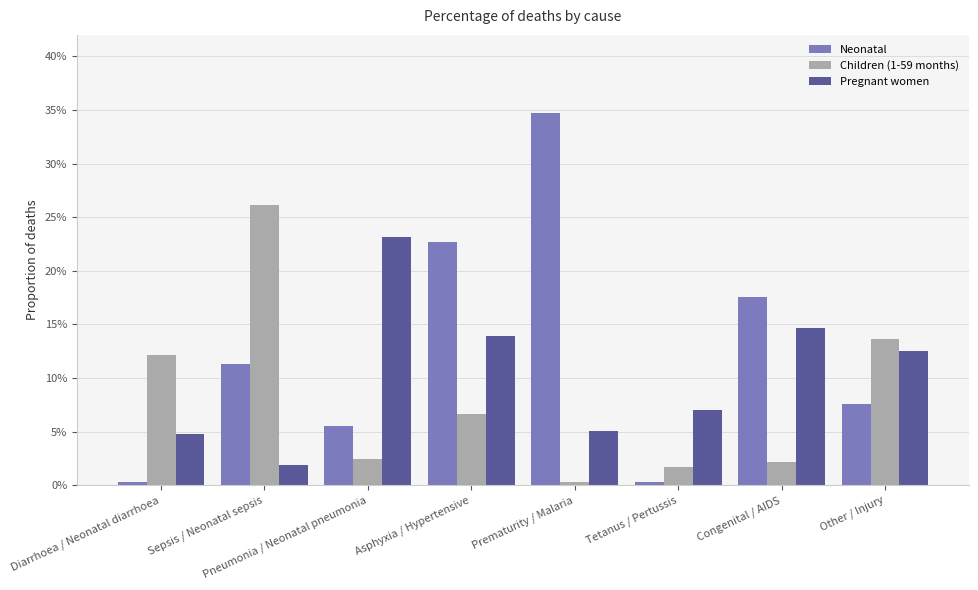

What is the average value of the Children (1-59 months) series?

0.1